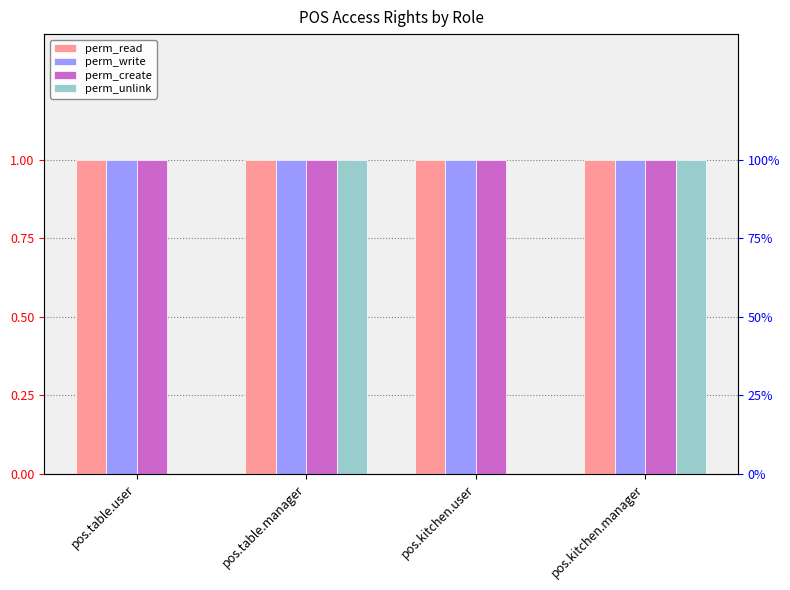

How many series are shown in this chart?

4